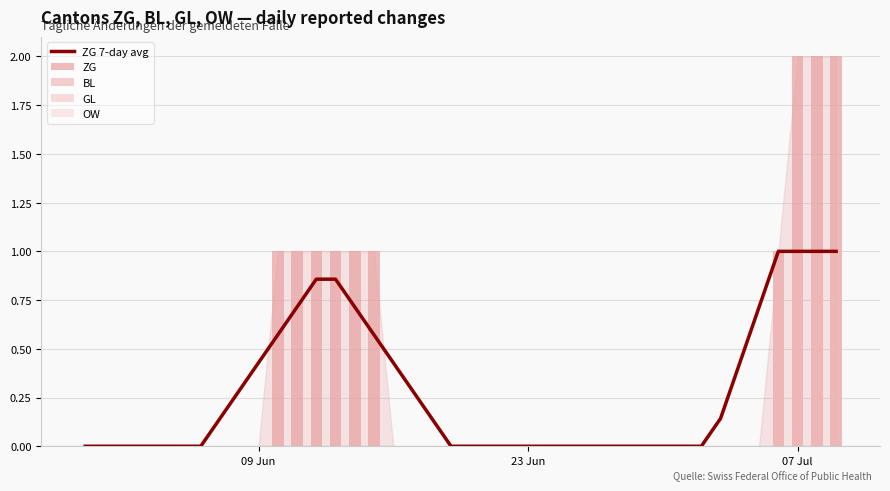

Is it true that BL equals 0.6 at 26?

False